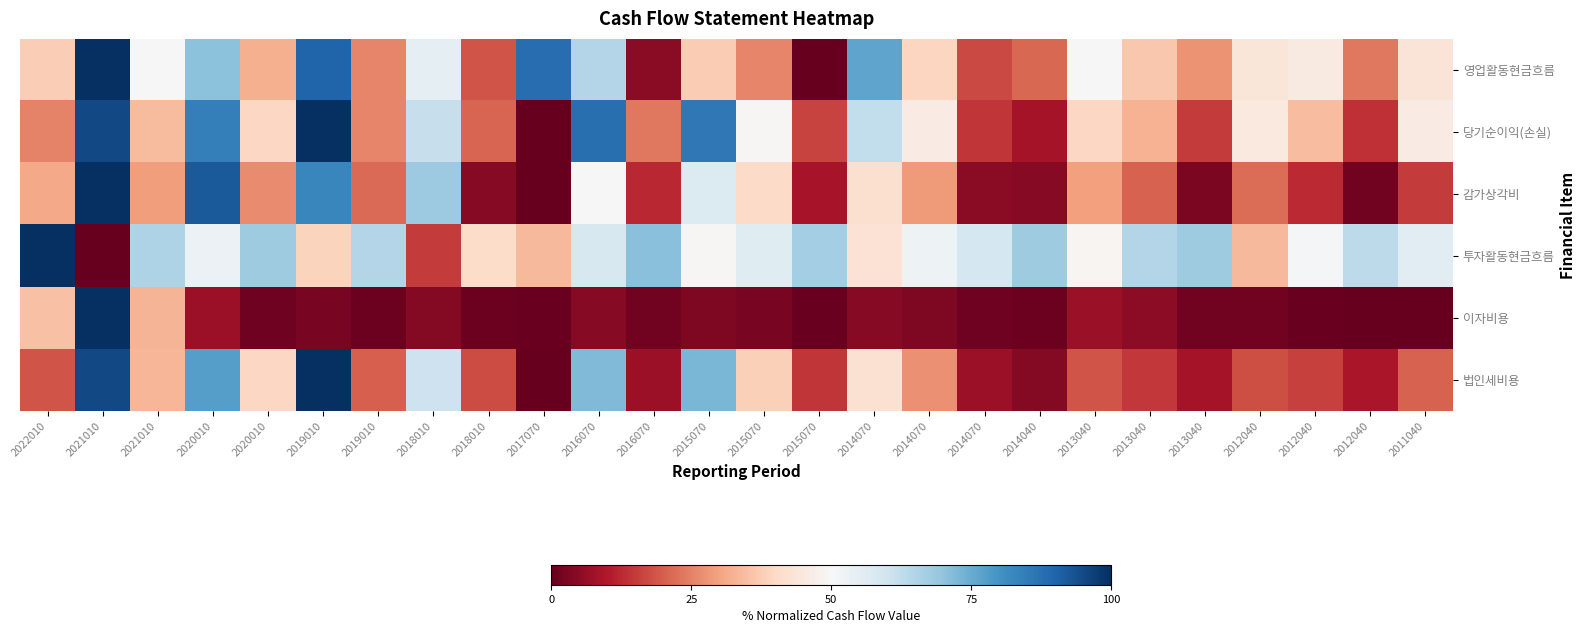

Between 2013040 and 2016070, which is larger?

2016070